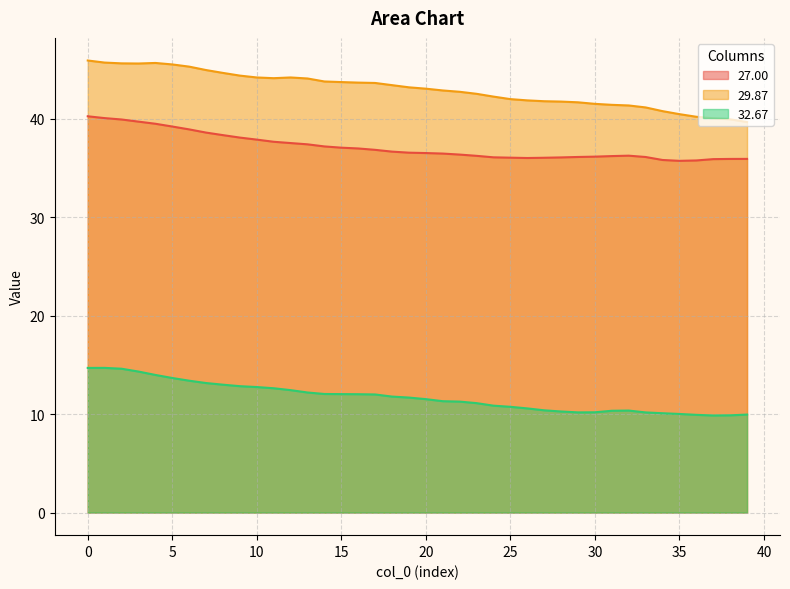

True or false: 27.00 has a value of 55.5 at 2.

False